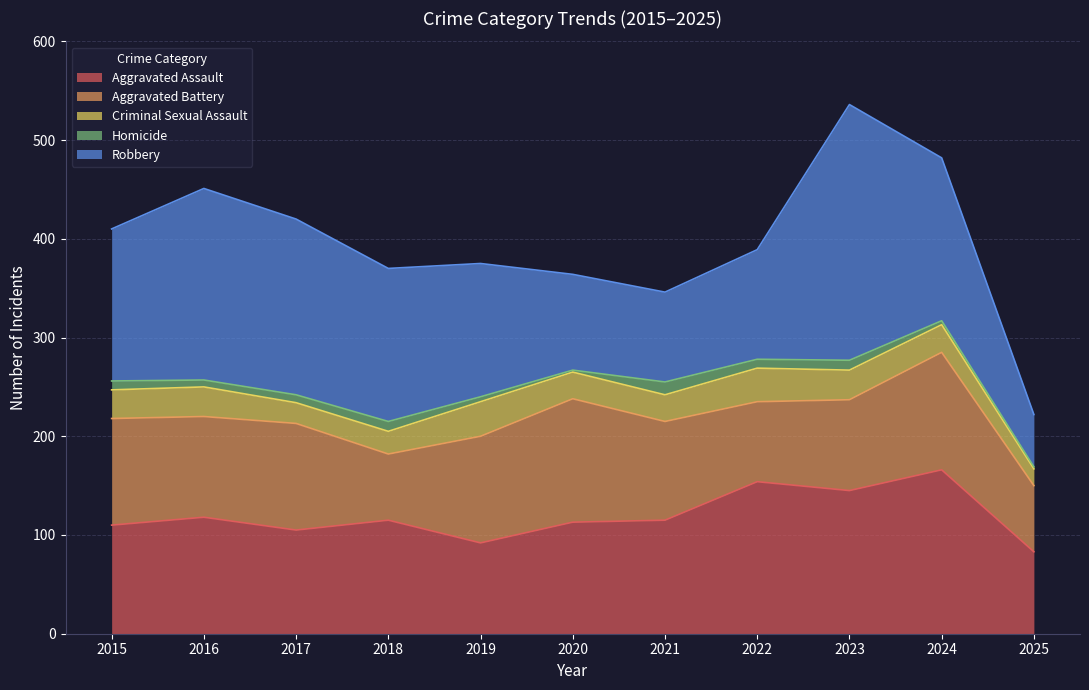

At 2025, list the series in order from largest to smallest.

Aggravated Assault, Aggravated Battery, Robbery, Criminal Sexual Assault, Homicide